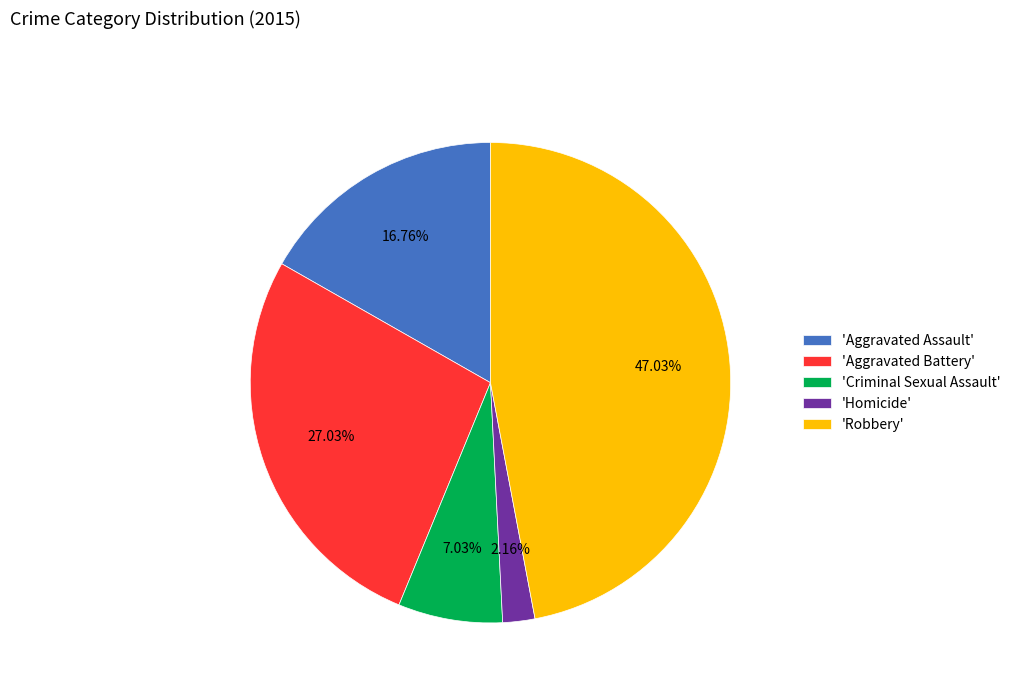

Do 'Robbery' and 'Criminal Sexual Assault' together represent more than half of the pie?

Yes